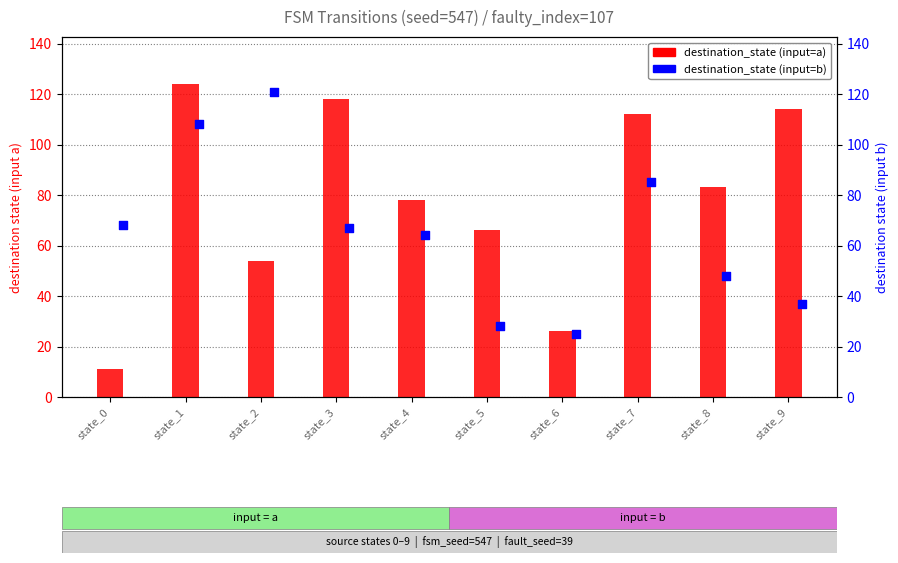

Which series has the largest total across all categories?

destination_state (input=a)